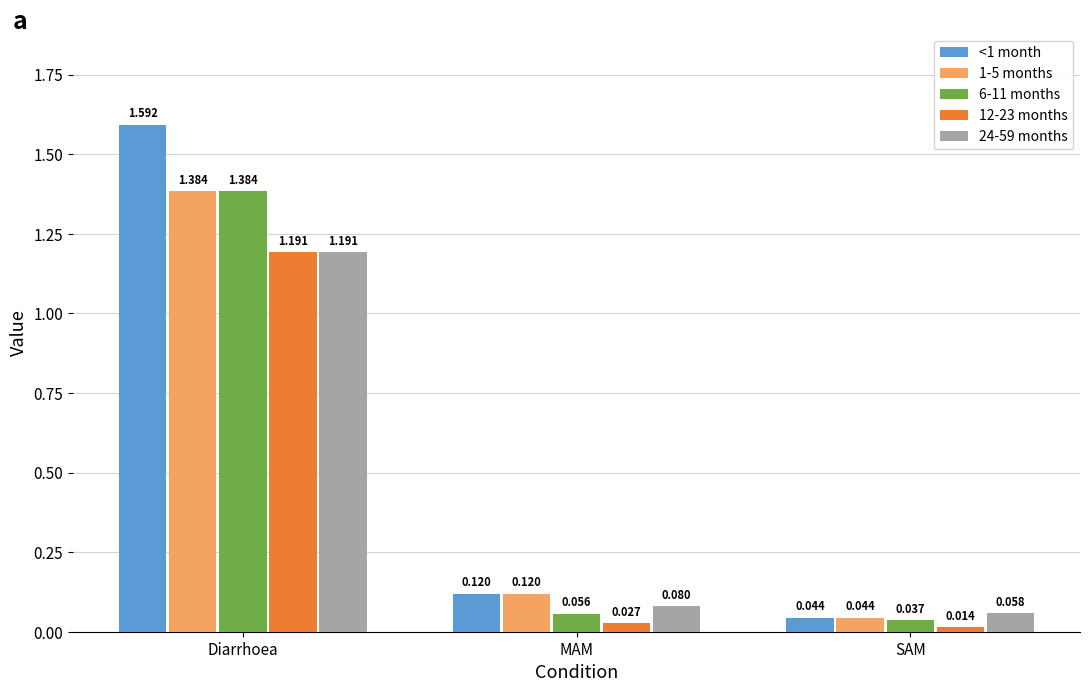

Is the value of <1 month at SAM greater than the value of 12-23 months at SAM?

Yes